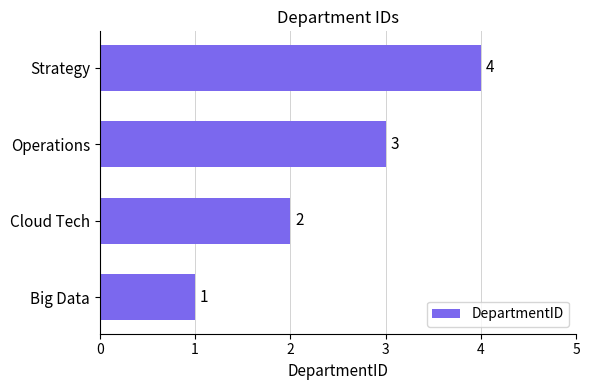

What is the difference between the maximum and minimum values?

3